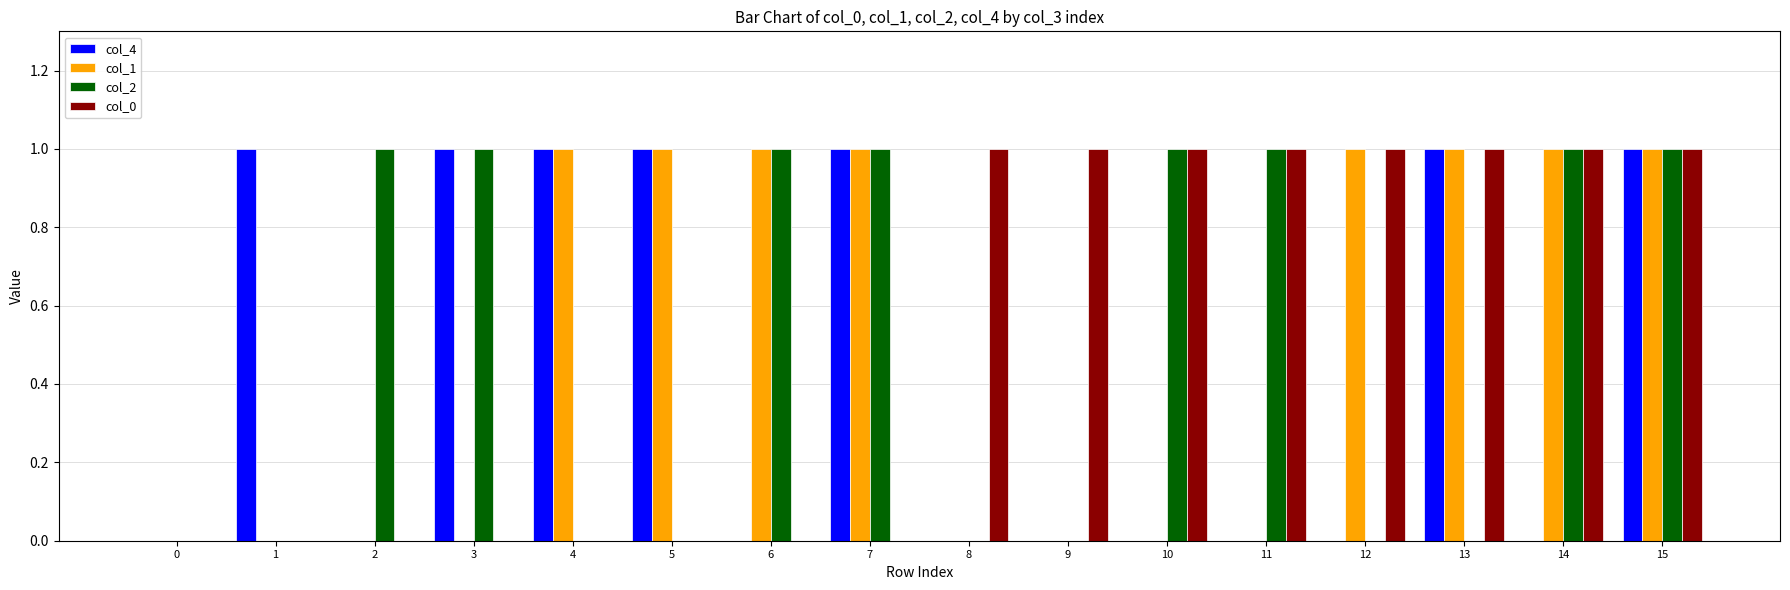

Reading left to right, extract all data points from this chart.

col_4: 0=0	1=1	2=0	3=1	4=1	5=1	6=0	7=1	8=0	9=0	10=0	11=0	12=0	13=1	14=0	15=1
col_1: 0=0	1=0	2=0	3=0	4=1	5=1	6=1	7=1	8=0	9=0	10=0	11=0	12=1	13=1	14=1	15=1
col_2: 0=0	1=0	2=1	3=1	4=0	5=0	6=1	7=1	8=0	9=0	10=1	11=1	12=0	13=0	14=1	15=1
col_0: 0=0	1=0	2=0	3=0	4=0	5=0	6=0	7=0	8=1	9=1	10=1	11=1	12=1	13=1	14=1	15=1